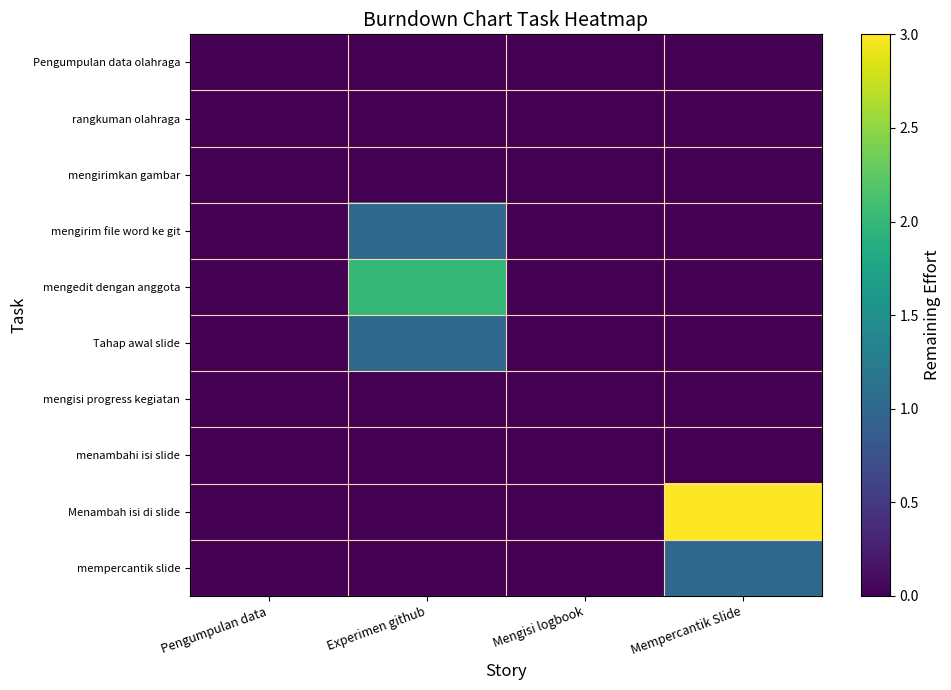

Which series has the largest total across all categories?

Menambah isi di slide